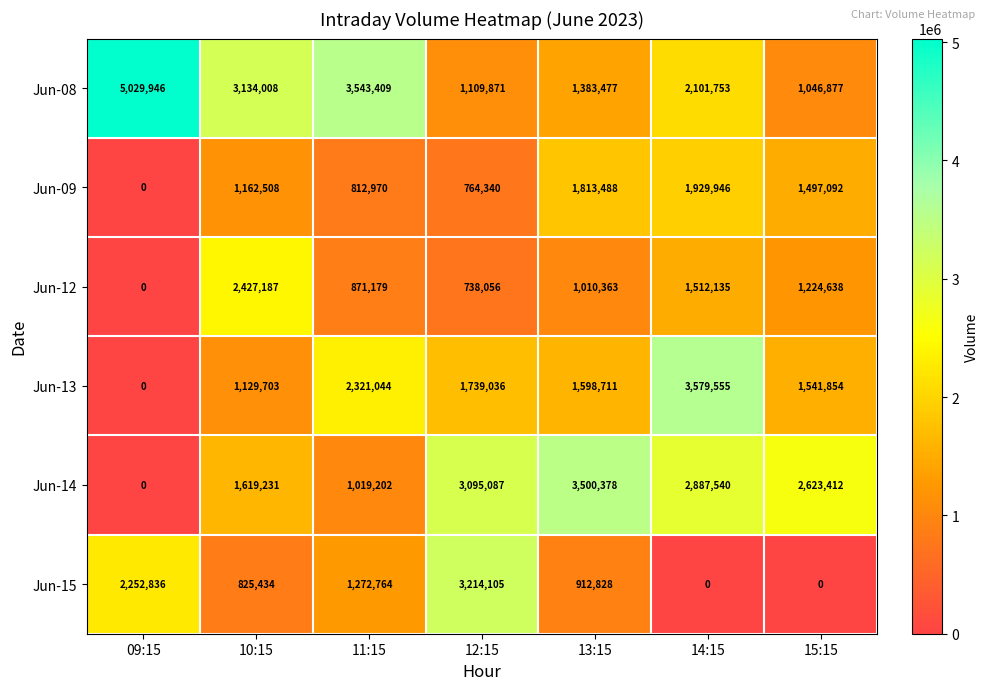

At which label does Jun-13 first exceed 1598711?

11:15